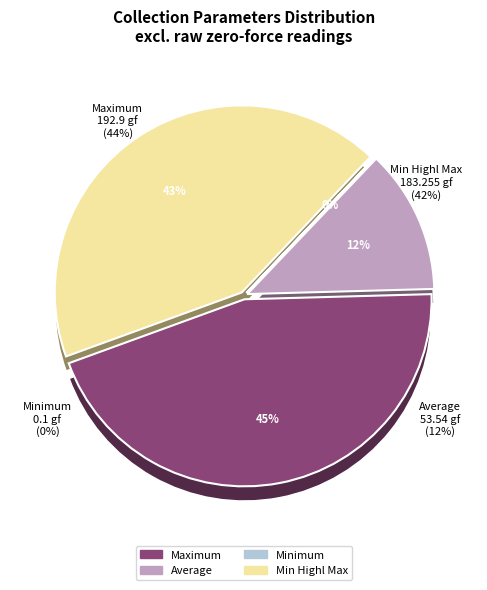

How many segments does this pie chart have?

4